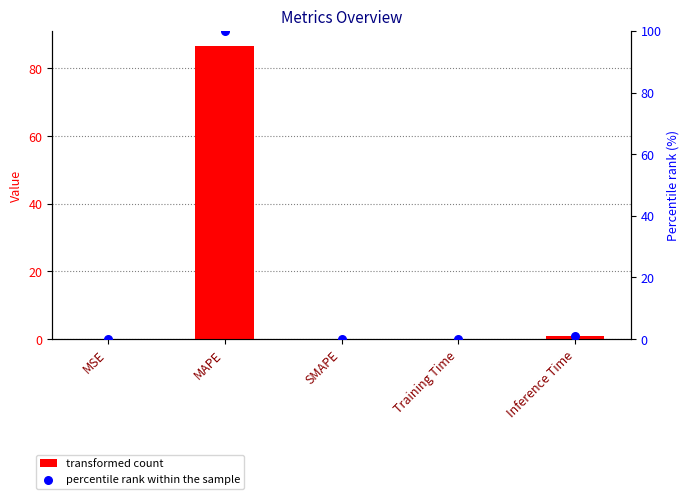

Which series has the largest total across all categories?

percentile rank within the sample